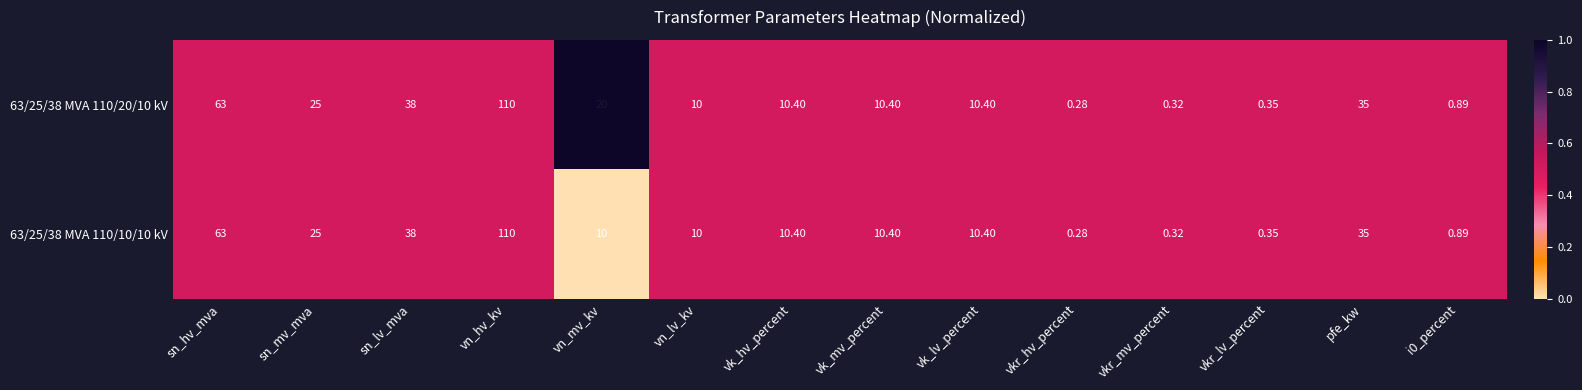

Where is 63/25/38 MVA 110/20/10 kV nearest to the value 55?

sn_hv_mva